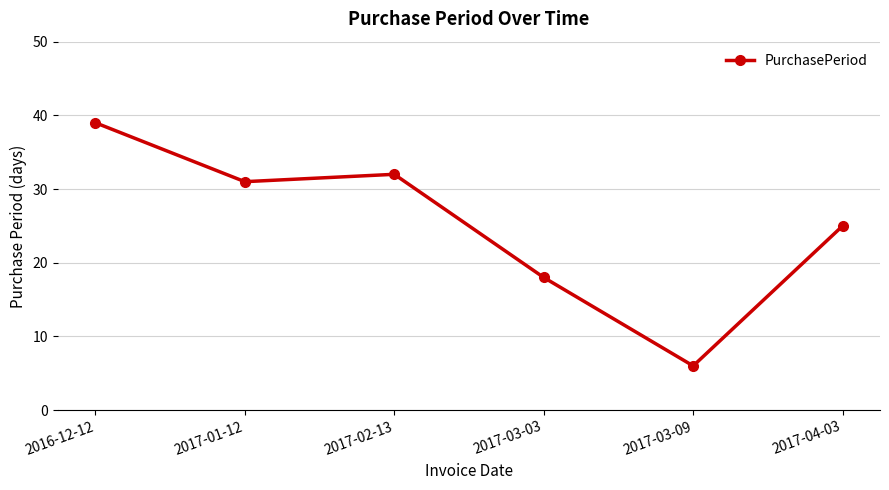

Where is the first local minimum?

2017-01-12